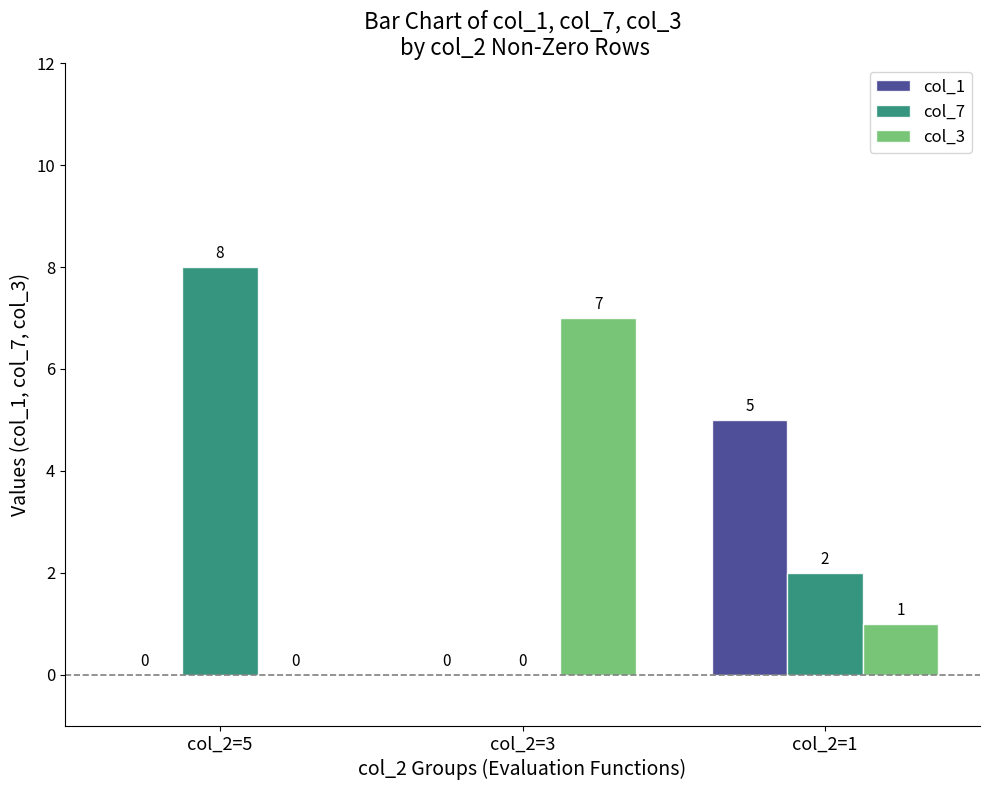

Between col_2=5 and col_2=3, which series saw the biggest shift?

col_7